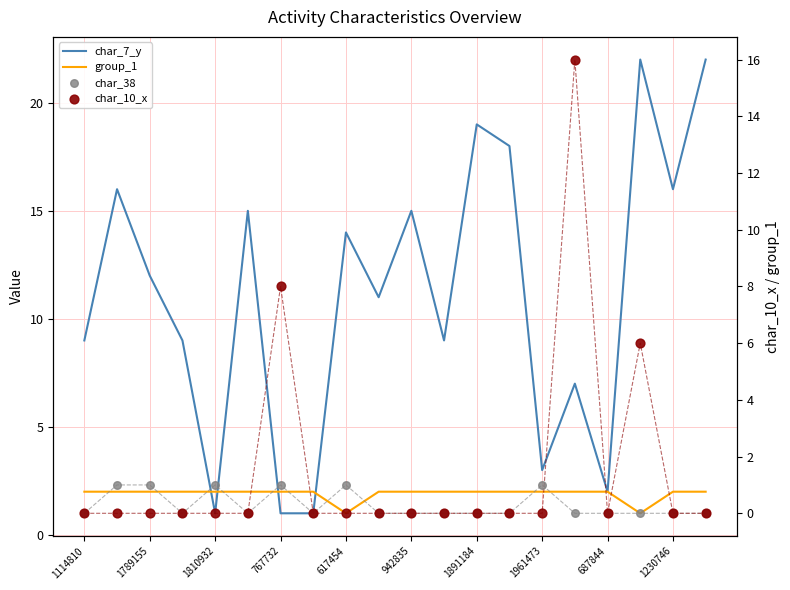

What are all the series names shown in the legend?

char_7_y, group_1, char_38, char_10_x